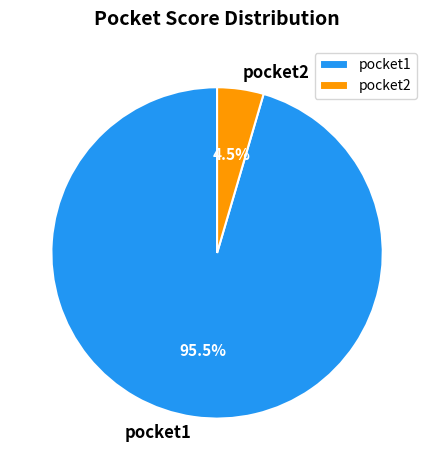

Is it true that pocket2 is 17% of the pie?

False